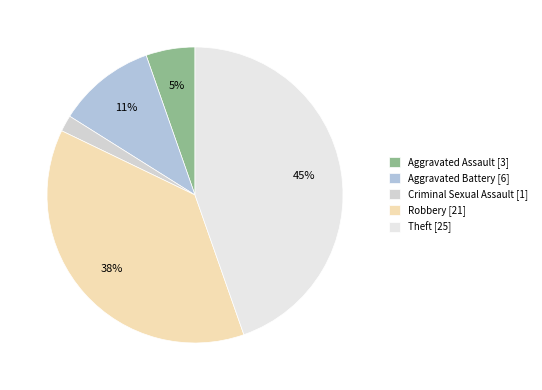

Which category has the biggest portion of the pie?

Theft